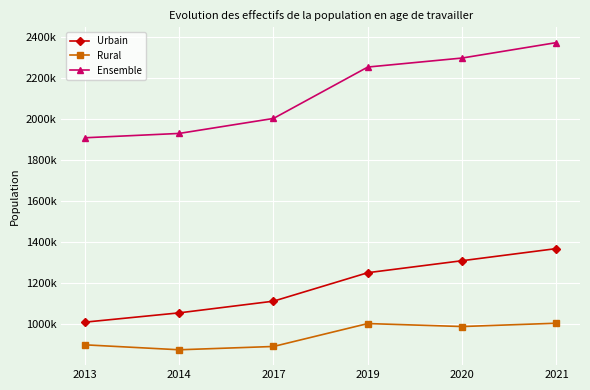

What is the sum of all Ensemble values?

12773623.9